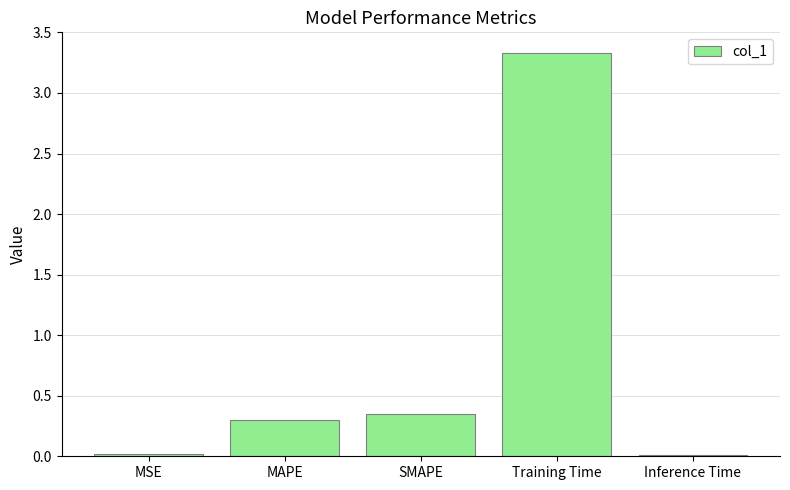

Does the chart contain any negative values?

No